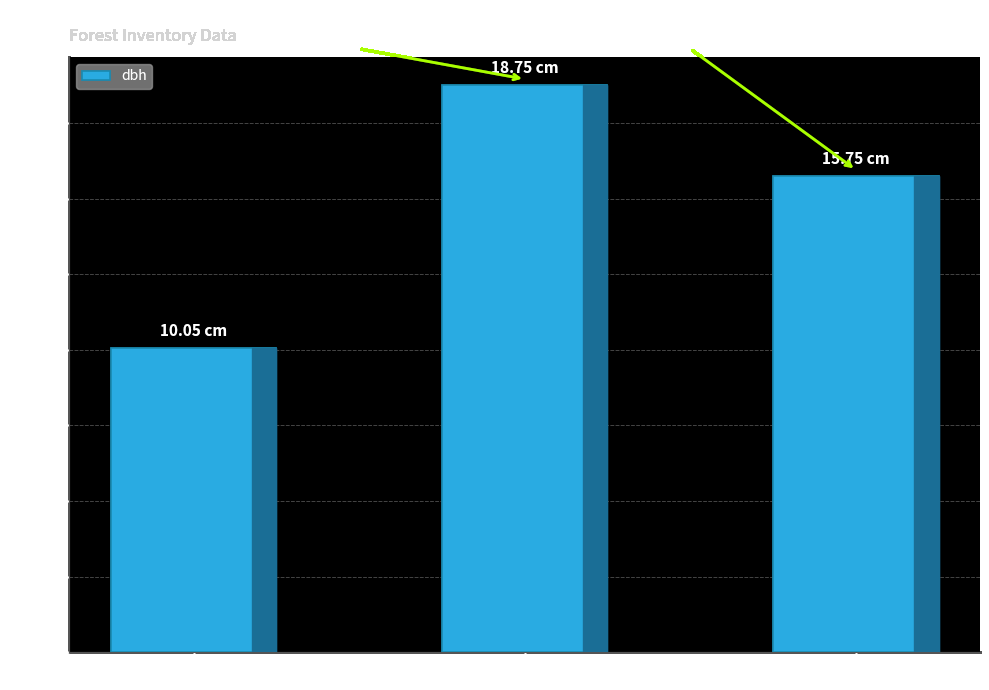

What is the difference between the maximum and minimum values?

8.7